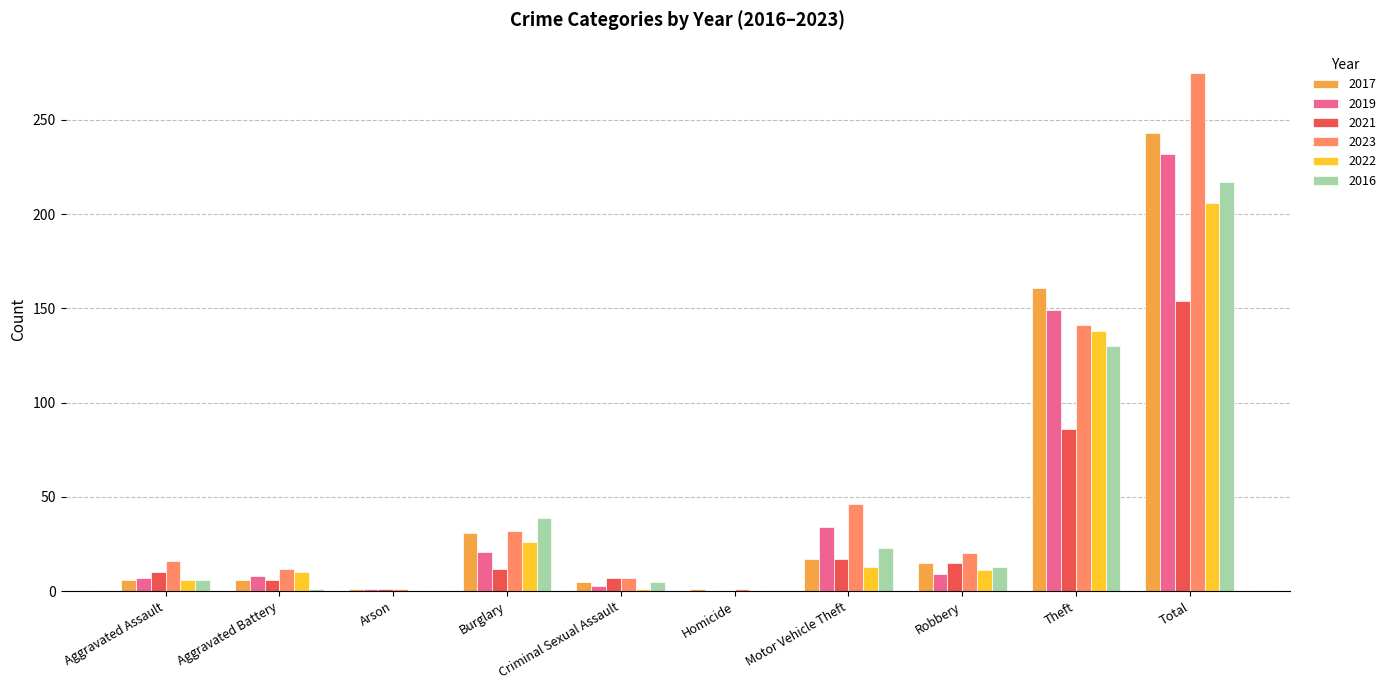

At which label is 2017 closest to 122?

Theft